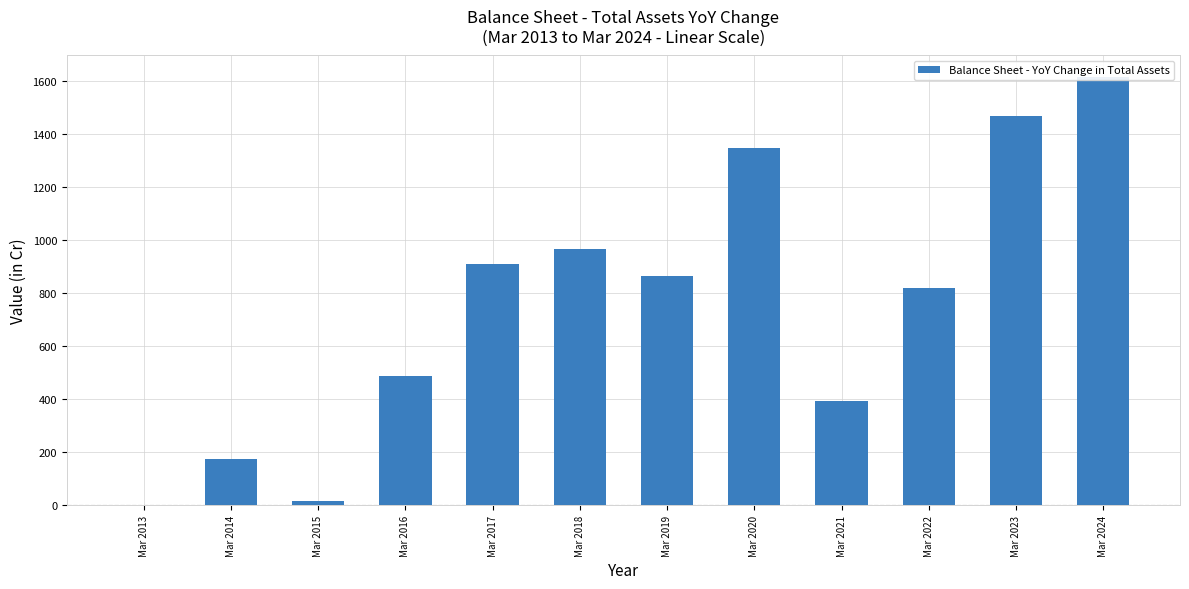

Rank the categories by value from highest to lowest.

Mar 2024, Mar 2023, Mar 2020, Mar 2018, Mar 2017, Mar 2019, Mar 2022, Mar 2016, Mar 2021, Mar 2014, Mar 2015, Mar 2013